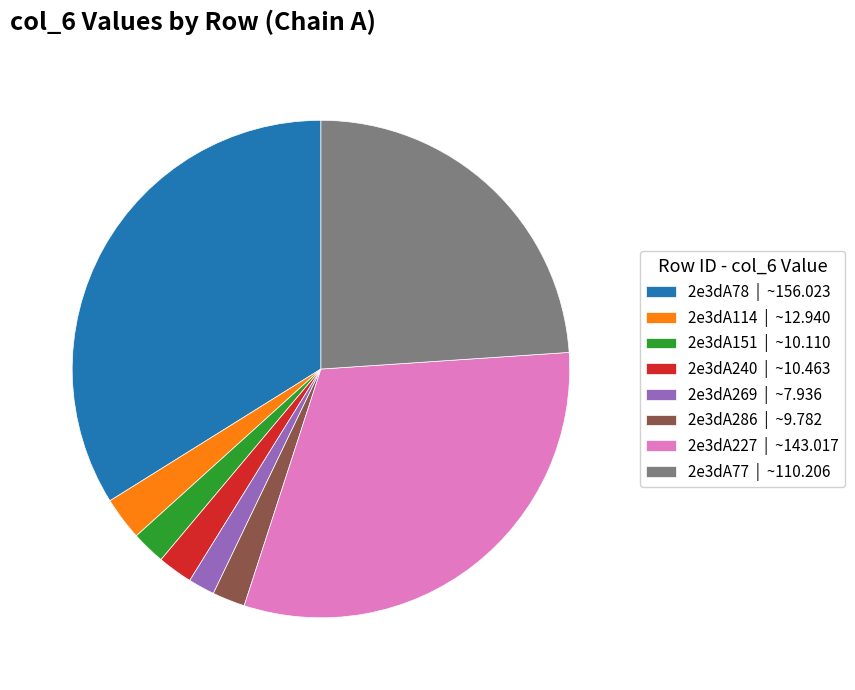

Combined, do 2e3dA78 | ~156.023 and 2e3dA240 | ~10.463 account for over 50%?

No